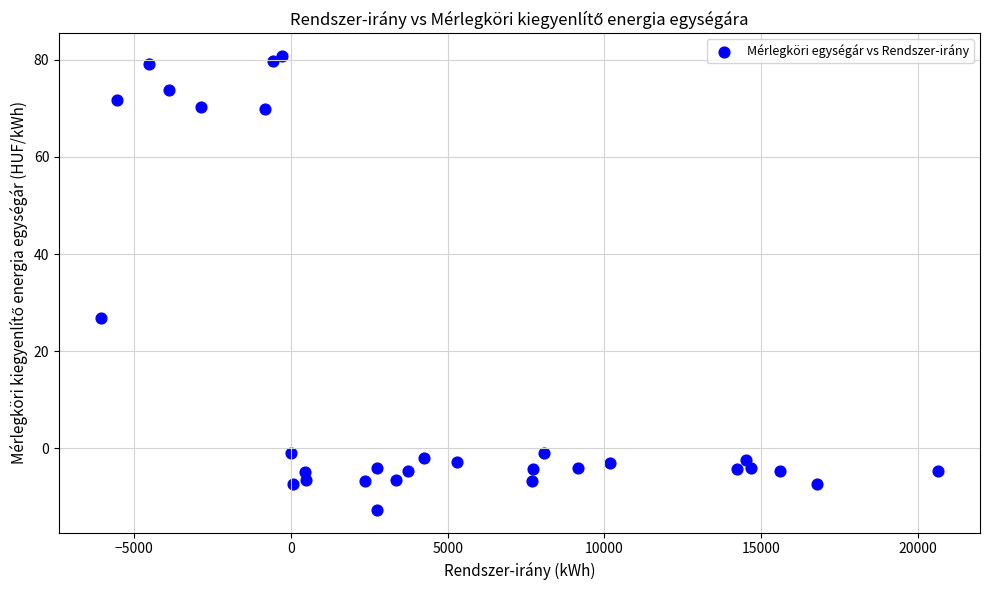

What Y value in the scatter plot is closest to 34?

26.8